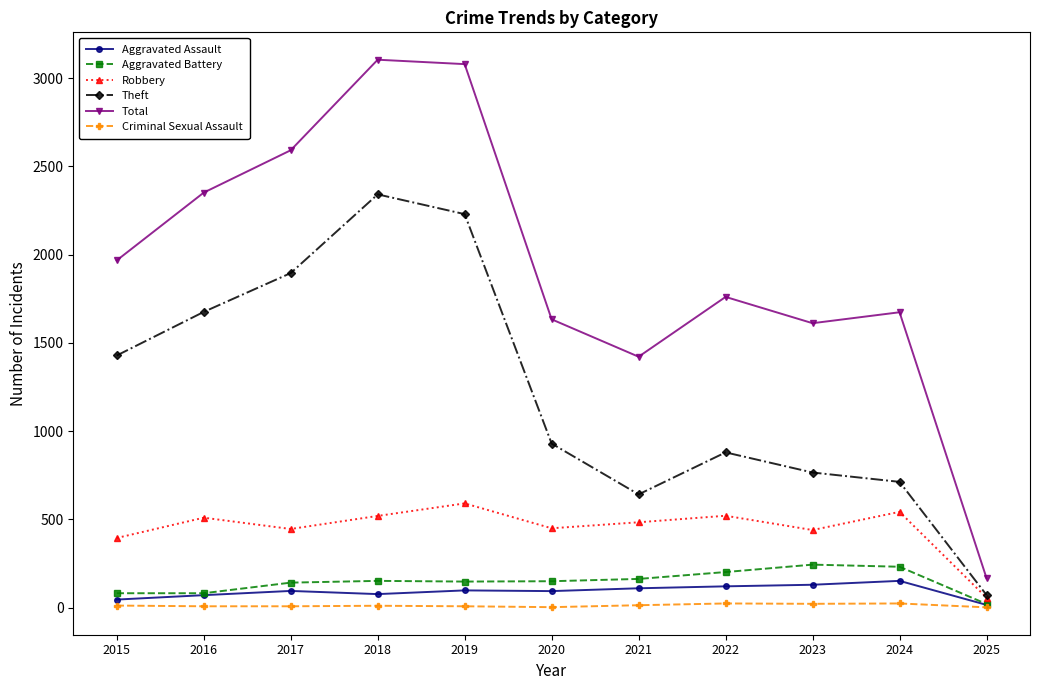

True or false: Theft and Total intersect in this chart.

False